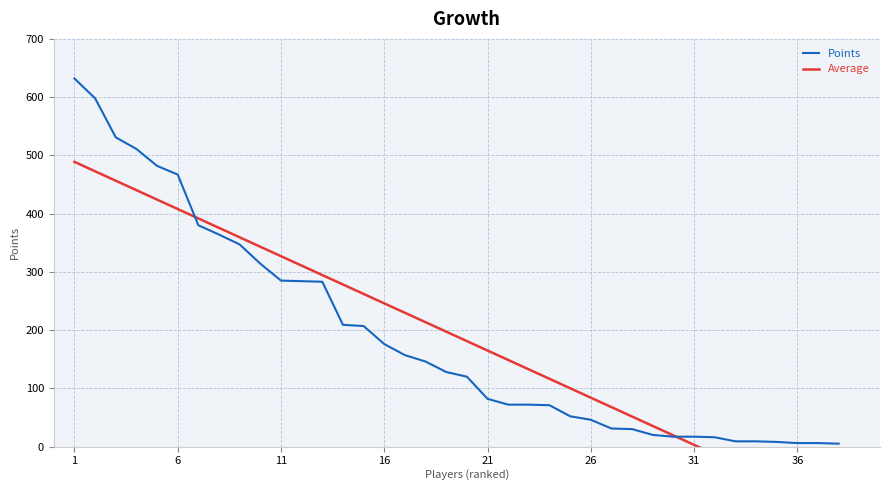

True or false: Average has a value of -46.9 at 32.

False